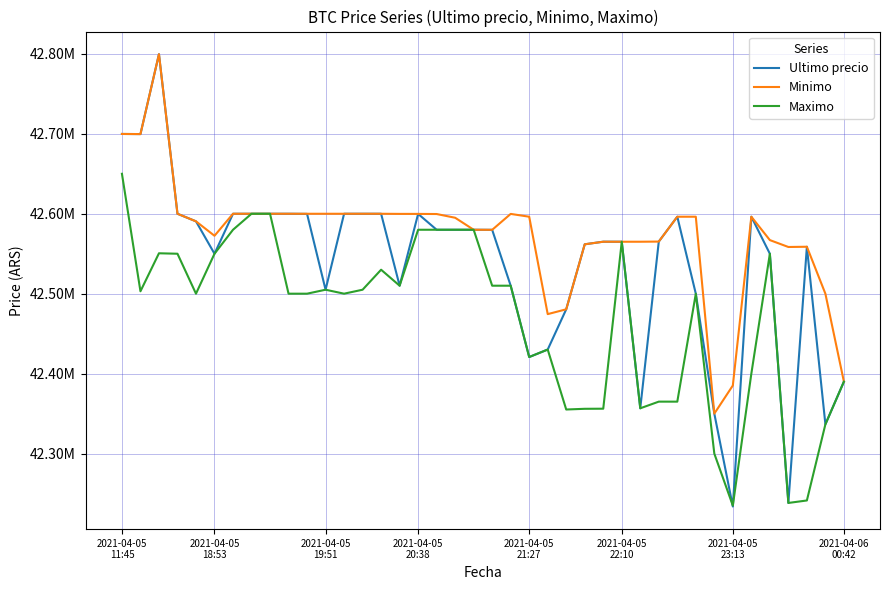

What are all the series names shown in the legend?

Ultimo precio, Minimo, Maximo